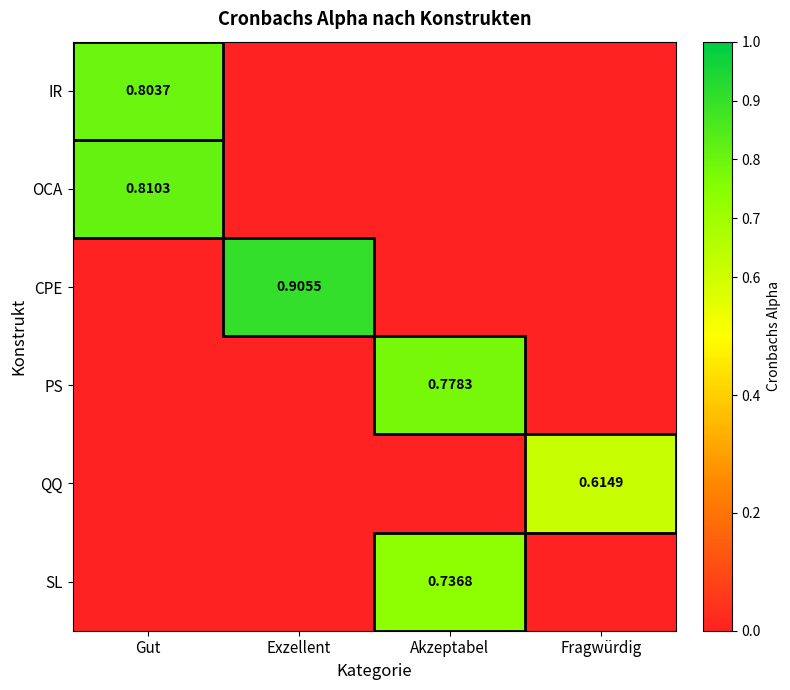

List the labels in order of CPE value, smallest first.

Gut, Akzeptabel, Fragwürdig, Exzellent